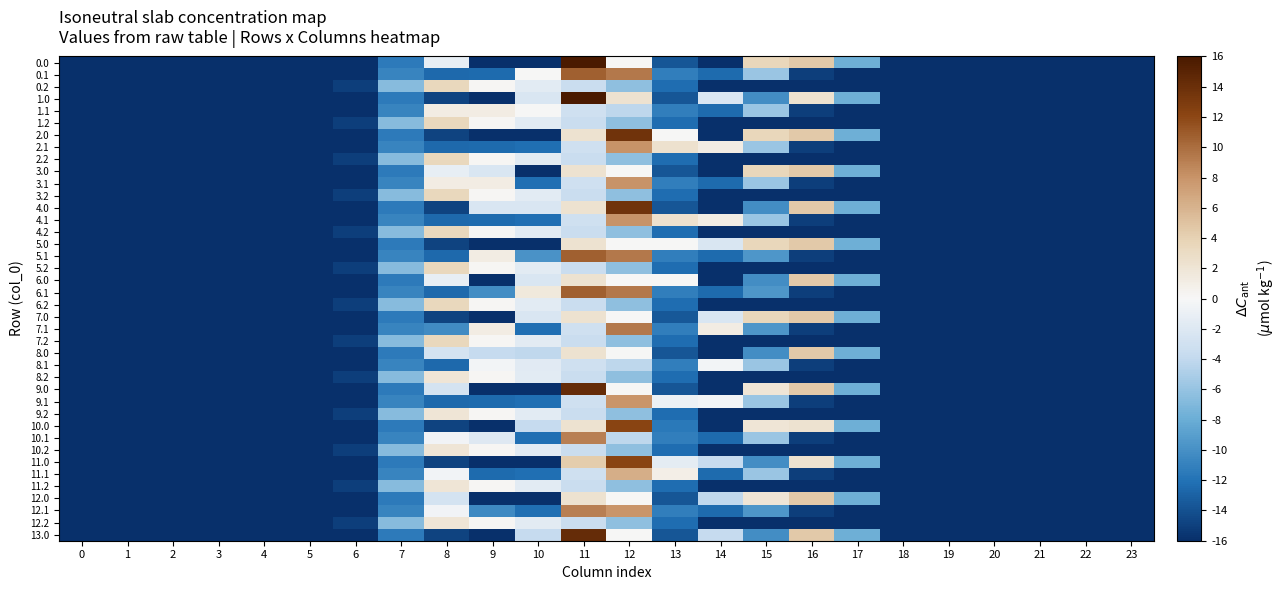

At which category is the sum across all series the highest?

11